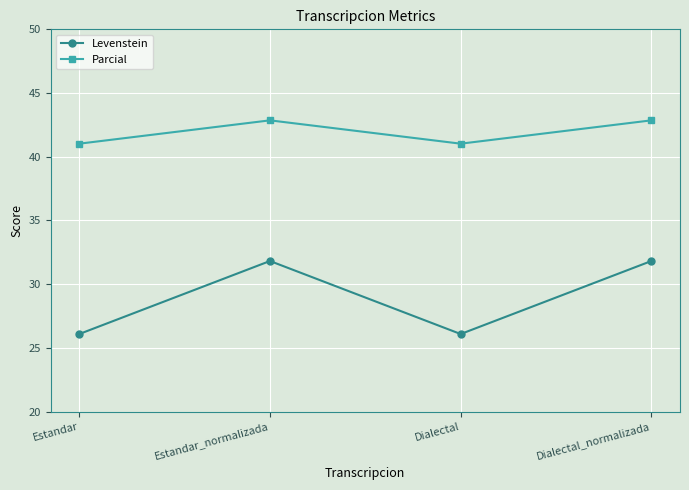

What is the label of the 2nd point from the left?

Estandar_normalizada